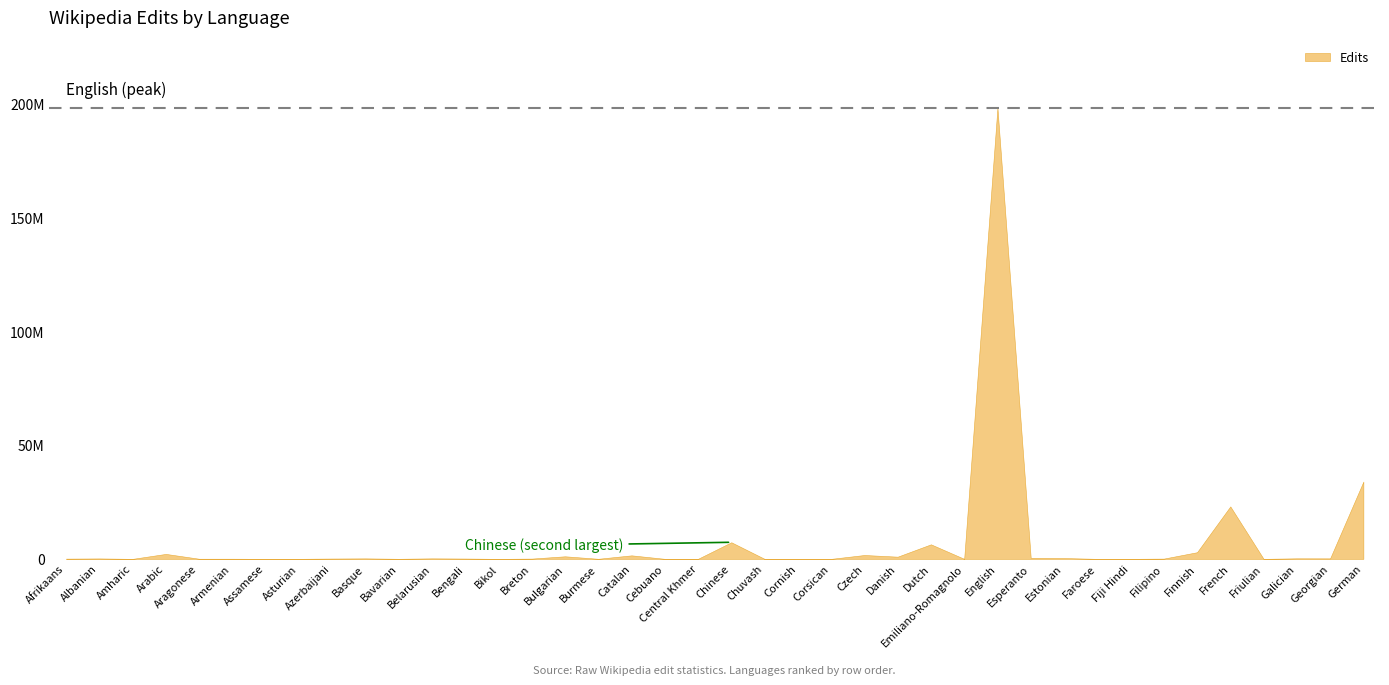

Reading left to right, extract all data points from this chart.

103652	196685	4596	2178719	60924	65797	11708	21525	149621	221173	32653	227568	147157	850	121144	1130405	40958	1548366	18206	33262	7302770	2746	1053	5861	1697926	965082	6393791	10186	198361048	455591	366370	7425	13598	117861	2926115	23070757	7472	246354	228550	33977378